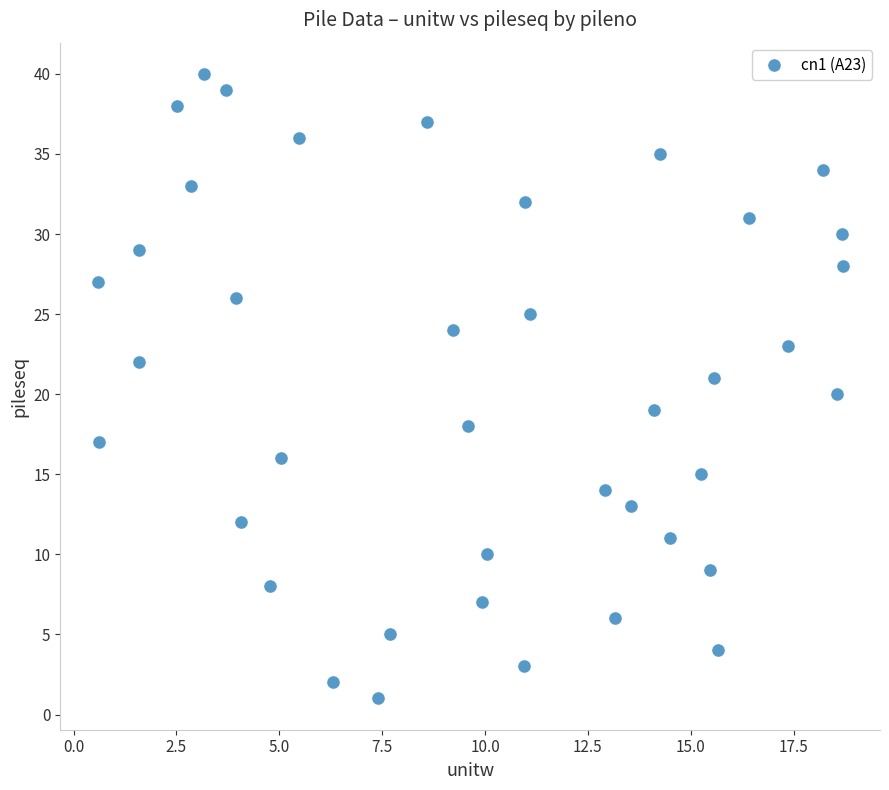

How many data points are displayed?

40